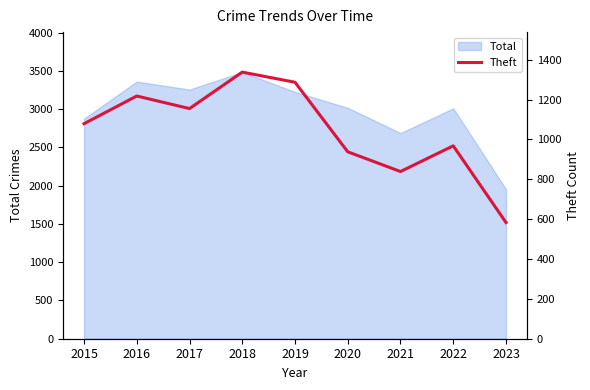

How many lines are shown in the chart?

1